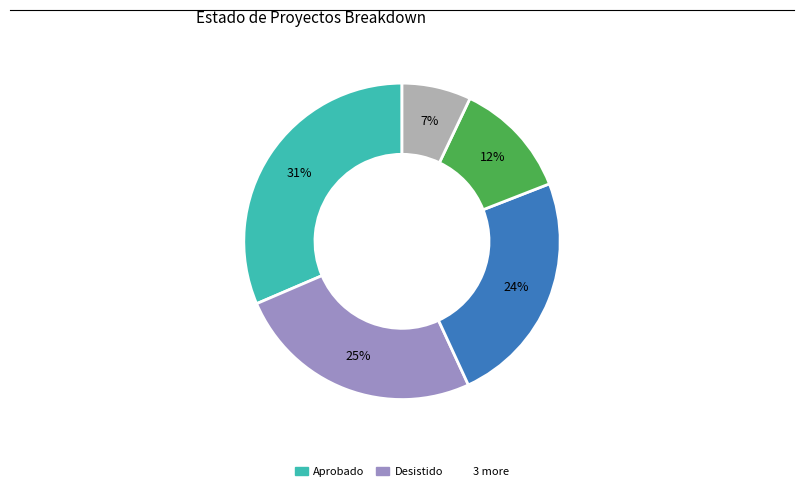

Is there a majority slice in this chart?

No